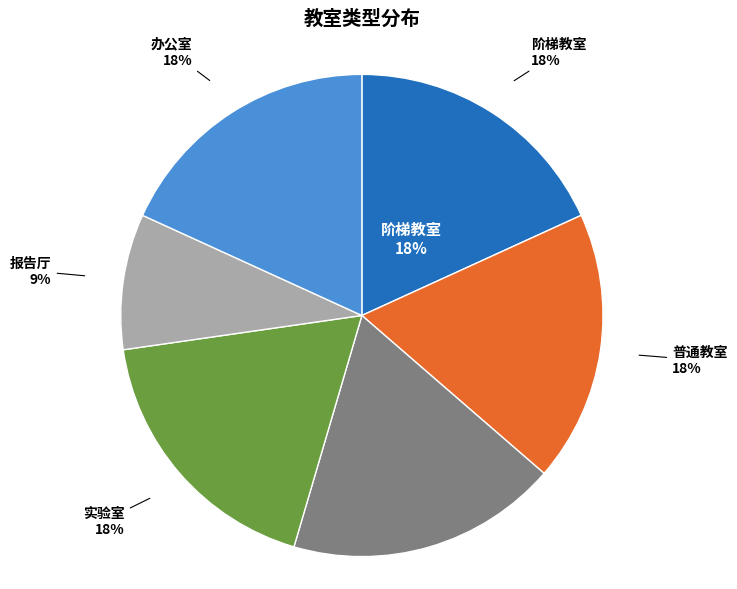

Between 实验室 and 报告厅, which is larger?

实验室